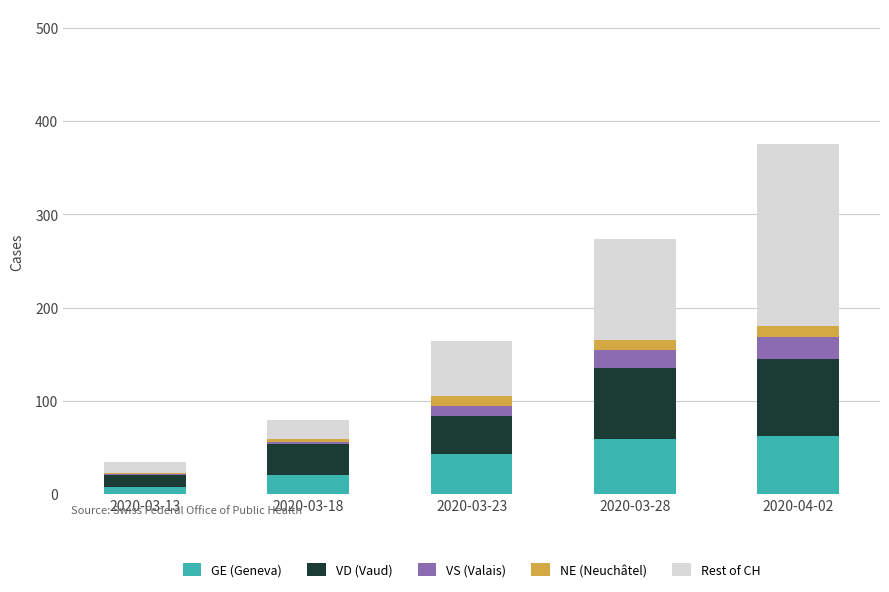

What is the maximum value for GE (Geneva)?

62